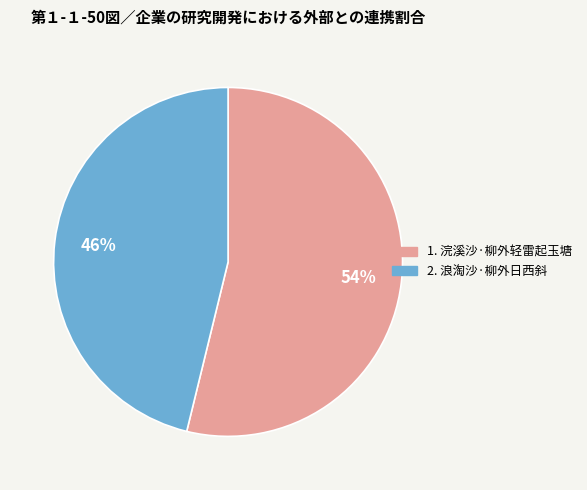

To the nearest percent, what is the average slice percentage?

50%